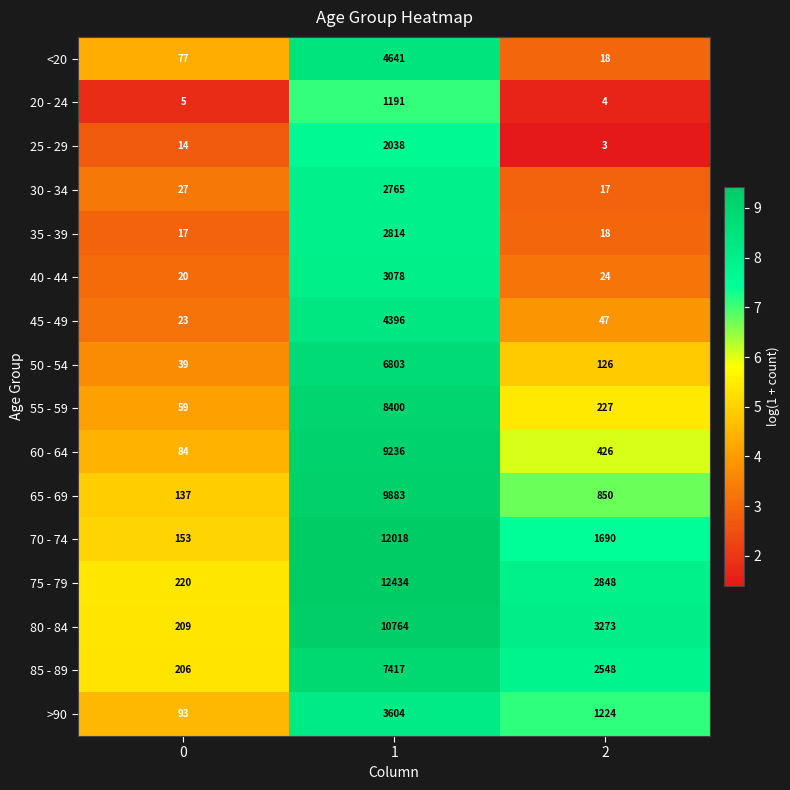

What is the difference between the highest and lowest values at 1?

11243